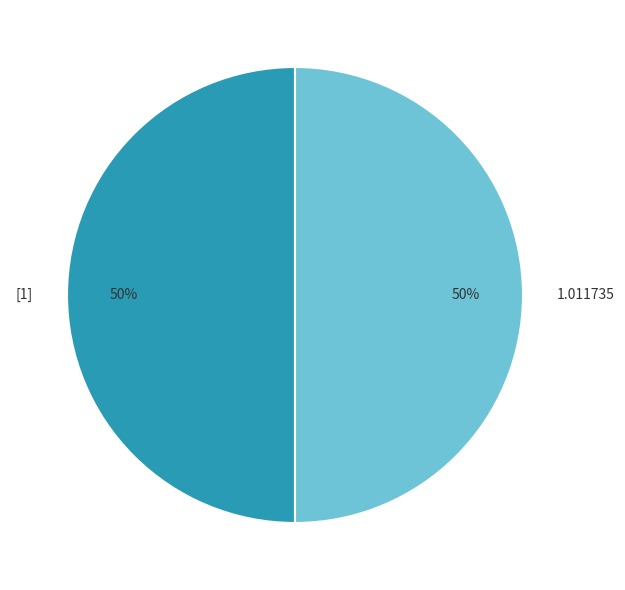

To the nearest percent, what is the average slice percentage?

50%